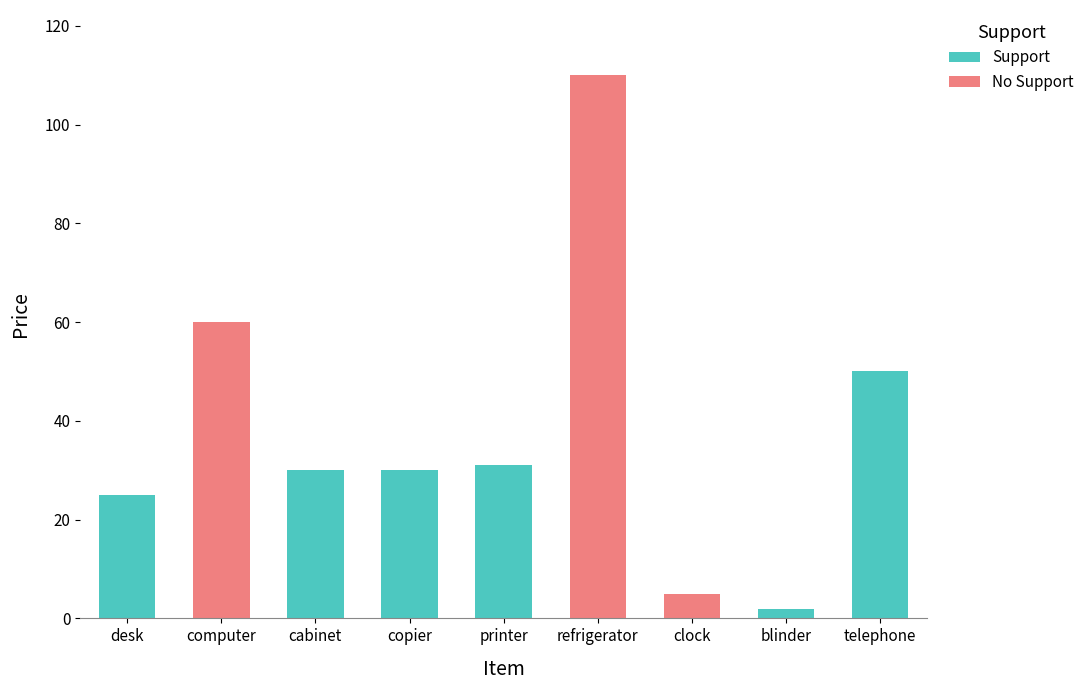

At which category is the sum across all series the highest?

refrigerator